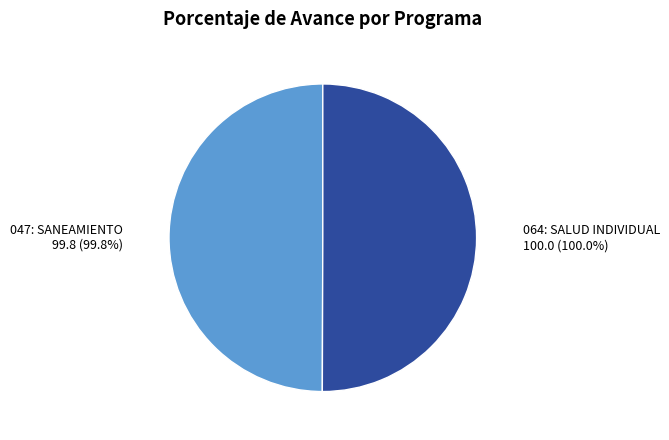

Which category has the biggest portion of the pie?

064: SALUD INDIVIDUAL (100%)